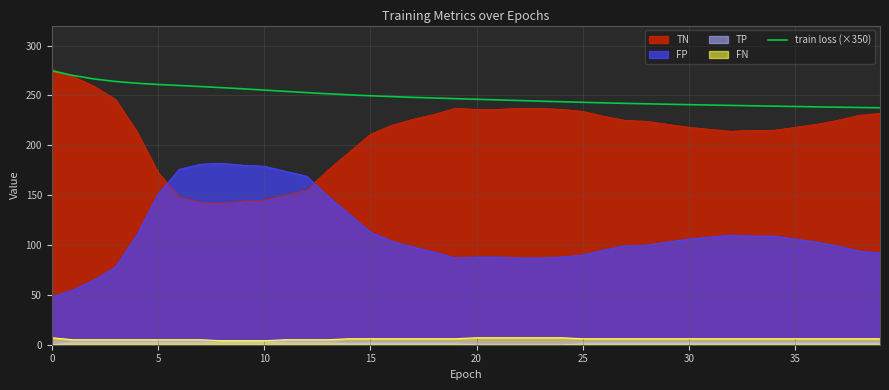

The value at 20 is 246.1. True or false?

True